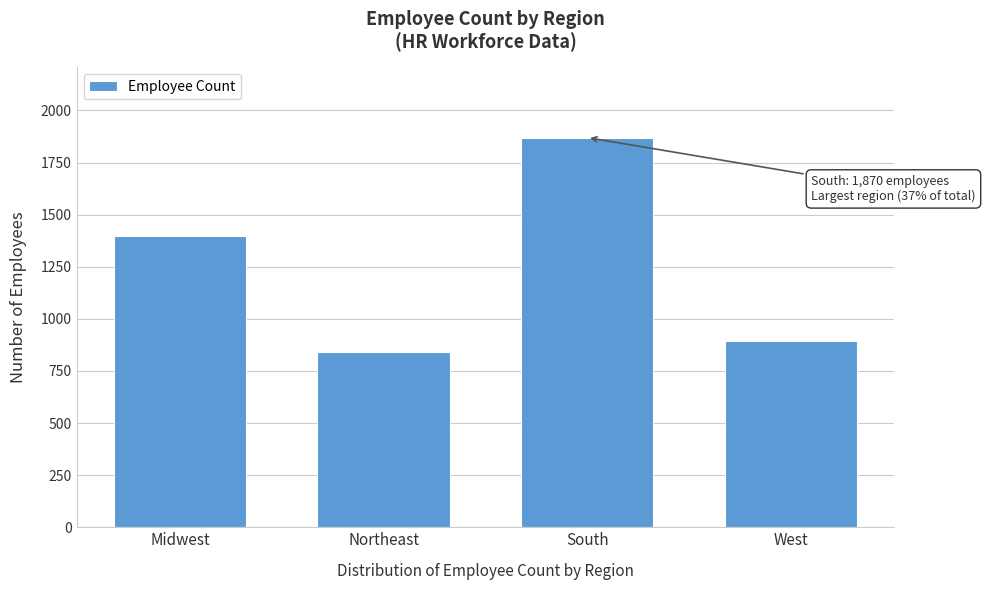

Reading right to left, transcribe all the data shown in this chart.

West=892	South=1870	Northeast=841	Midwest=1397